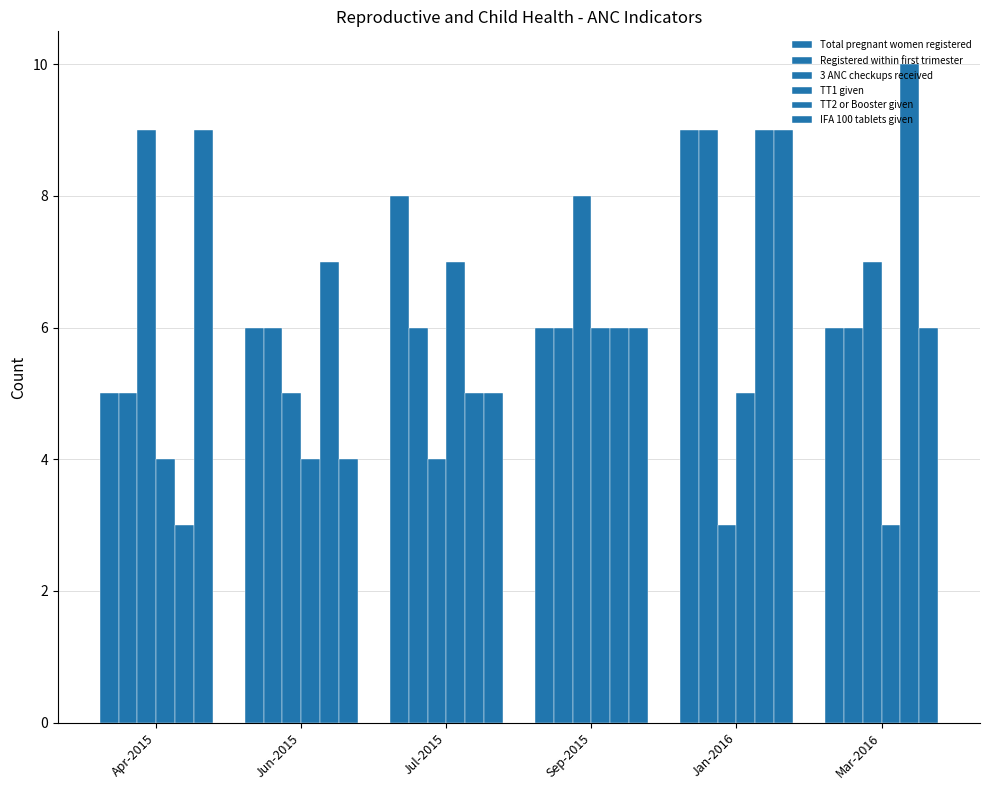

True or false: Total pregnant women registered has a value of 12 at Jan-2016.

False